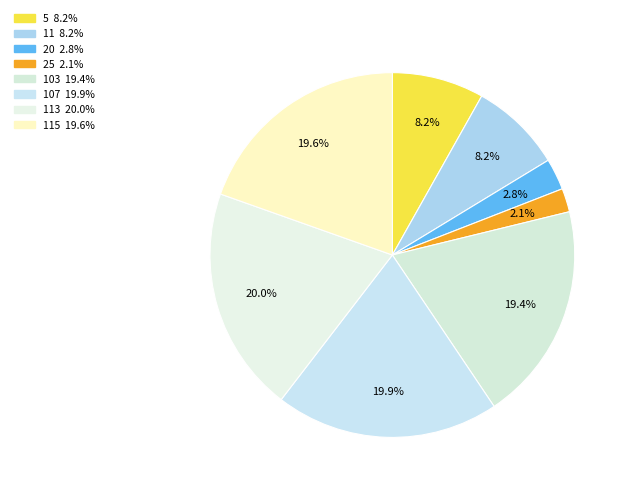

How many slices are in this pie chart?

8